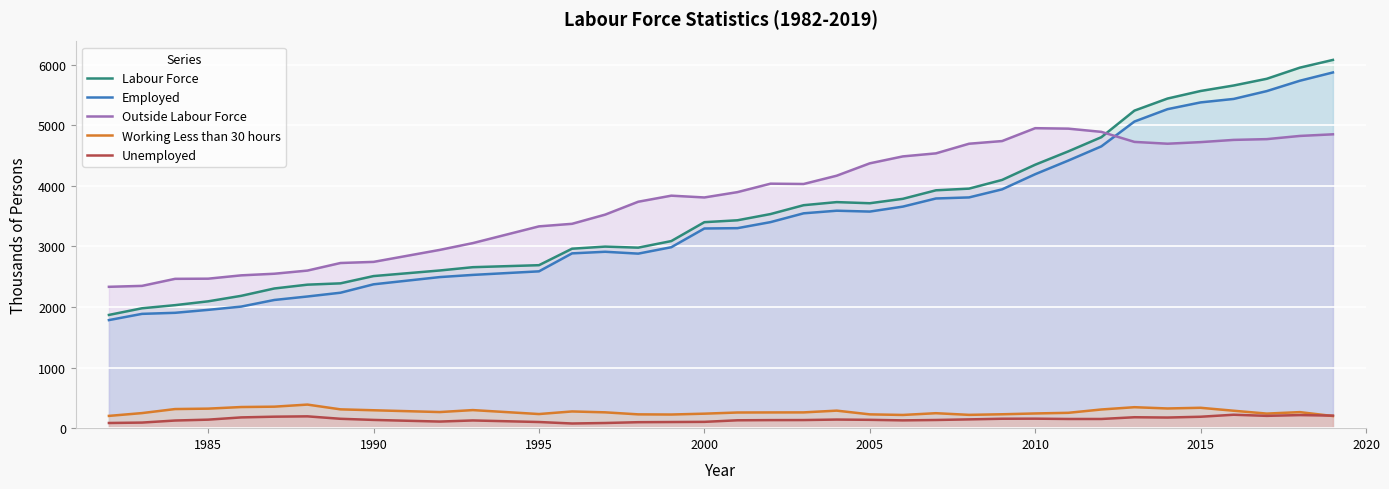

What is the maximum value shown in the chart?

6078.1